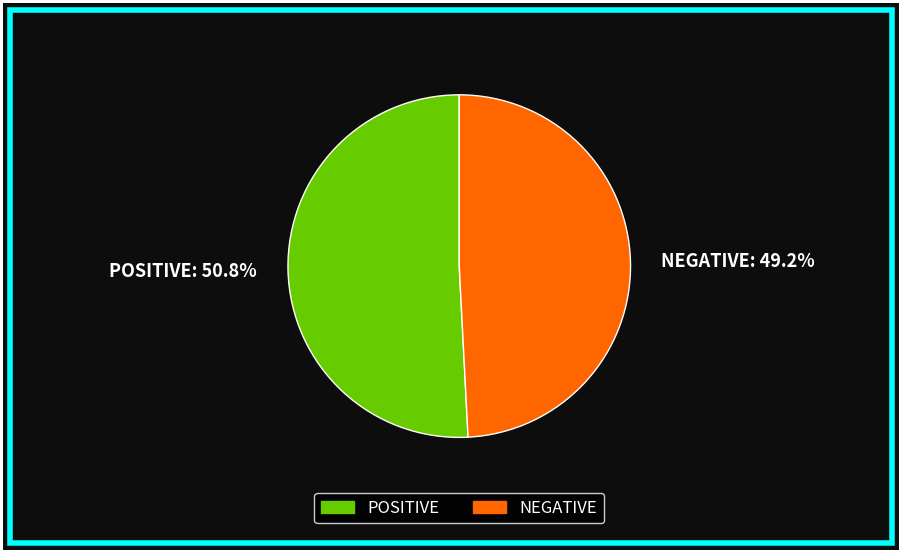

The POSITIVE slice represents 39% of the pie. True or false?

False